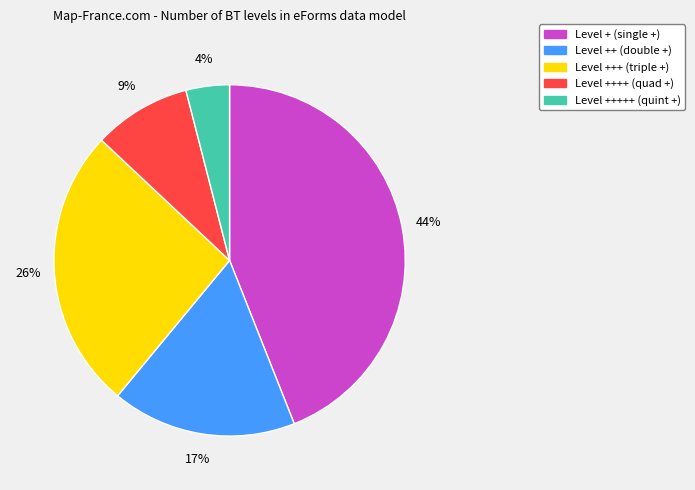

To the nearest percent, what is the average slice percentage?

20%